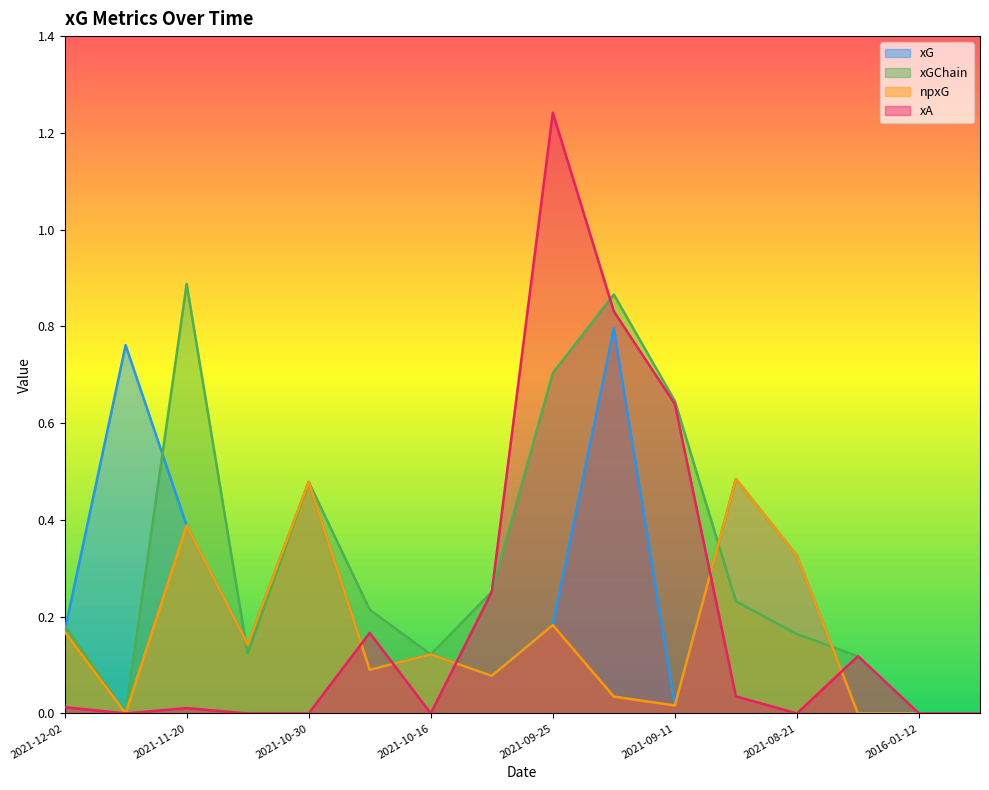

Does the chart display data point markers on the line(s)?

No